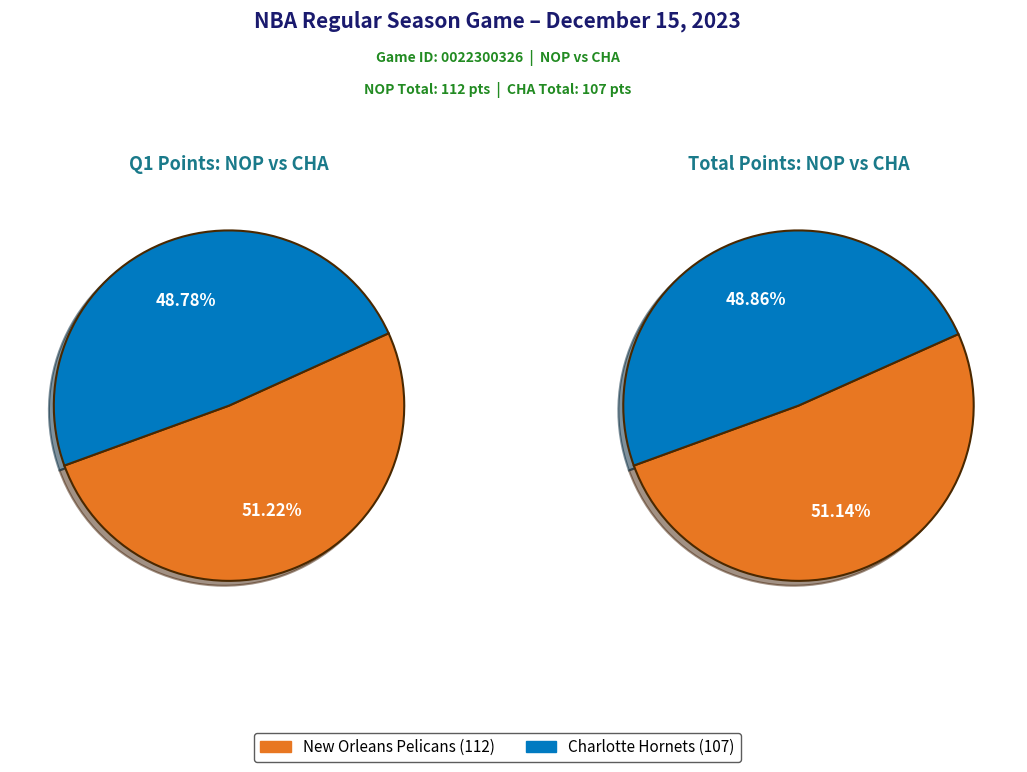

Rank the categories by value from lowest to highest.

Charlotte Hornets, New Orleans Pelicans